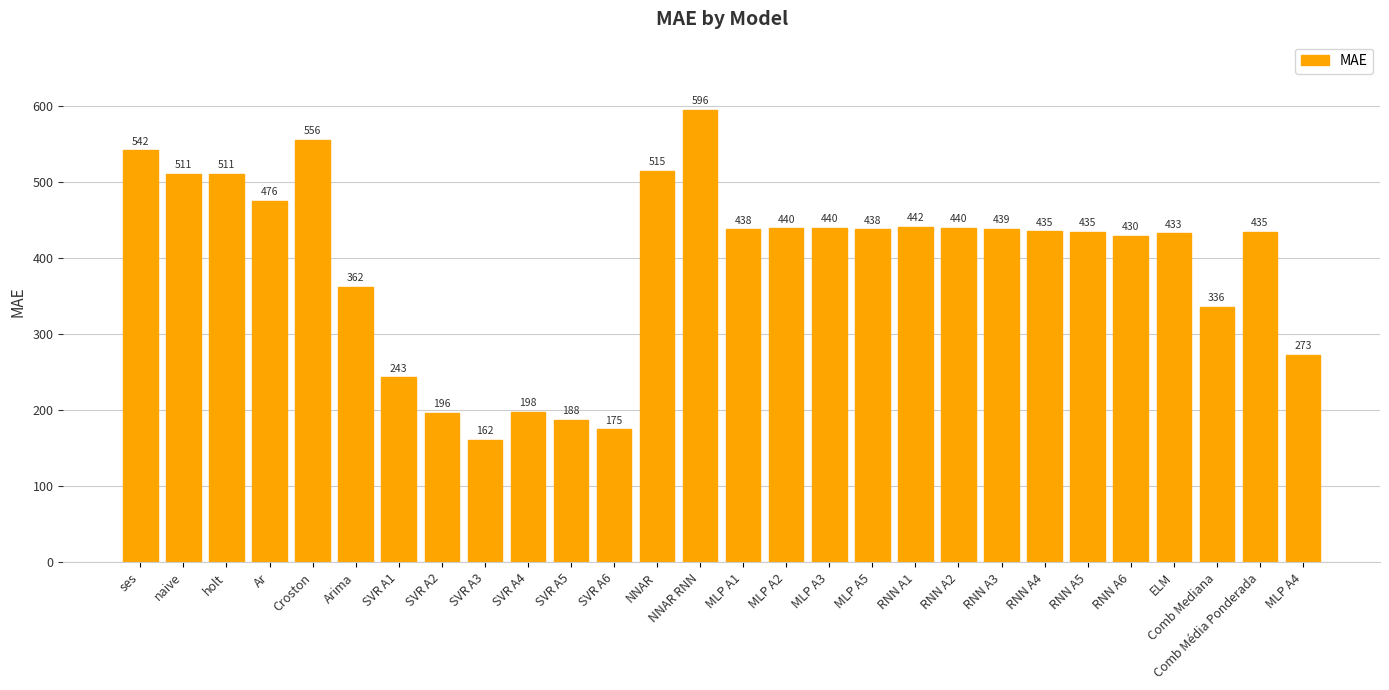

What is the difference between the maximum and second lowest values?

421.0